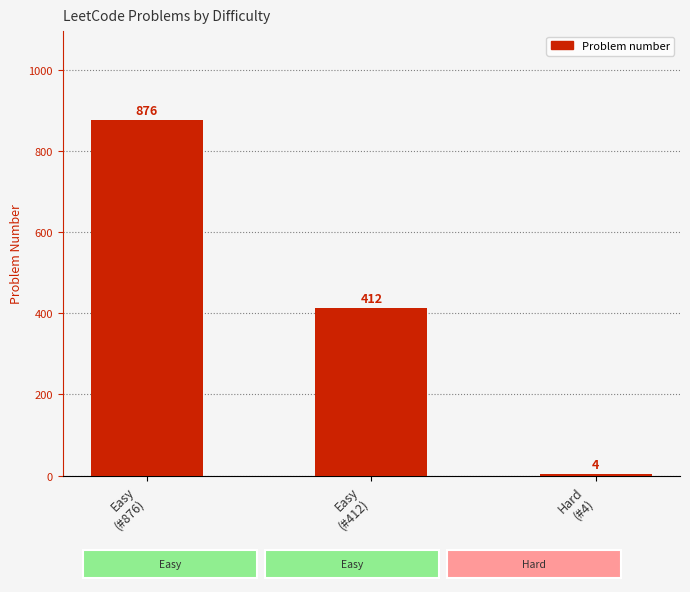

What is the difference between the maximum and minimum values?

872